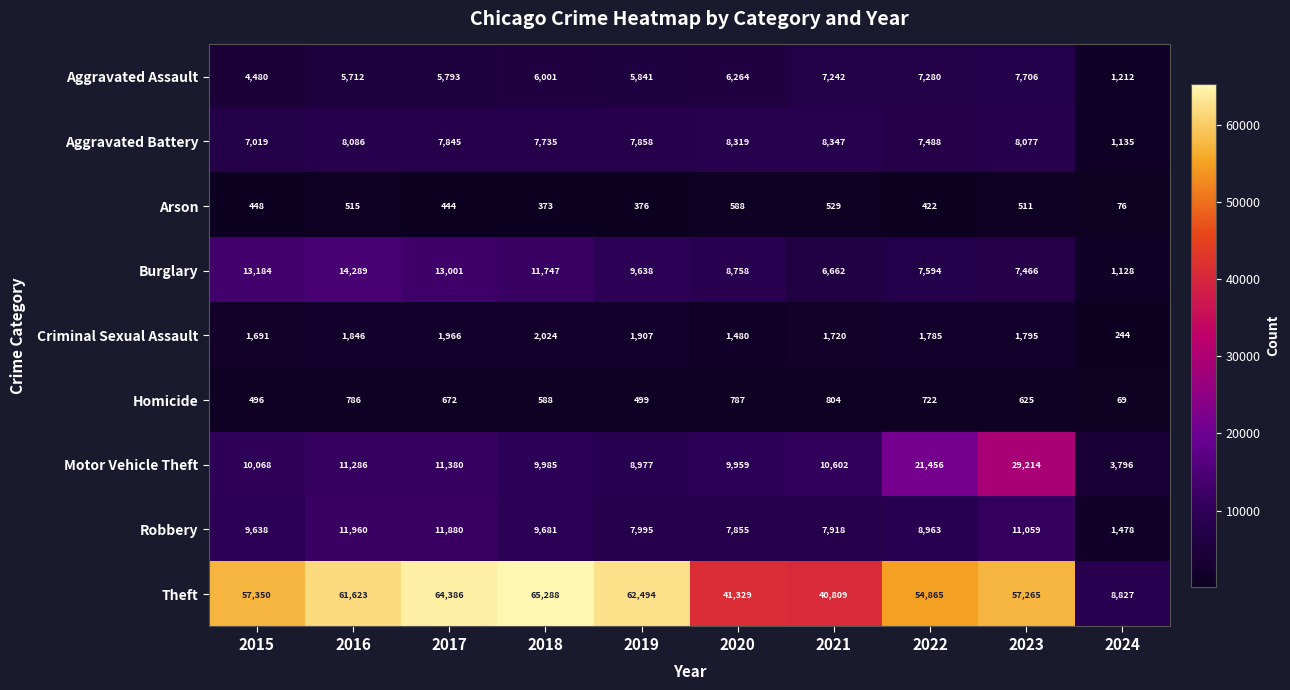

The value of Theft at 2024 is 14502. True or false?

False